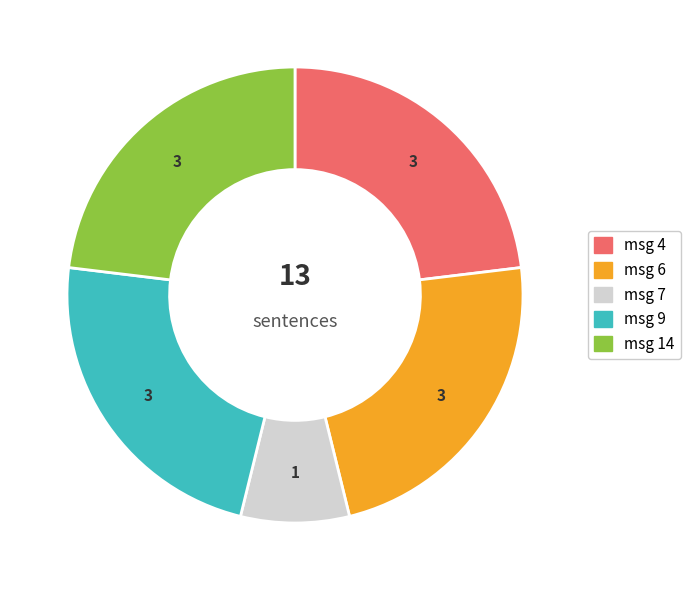

Does any single category account for the majority?

No